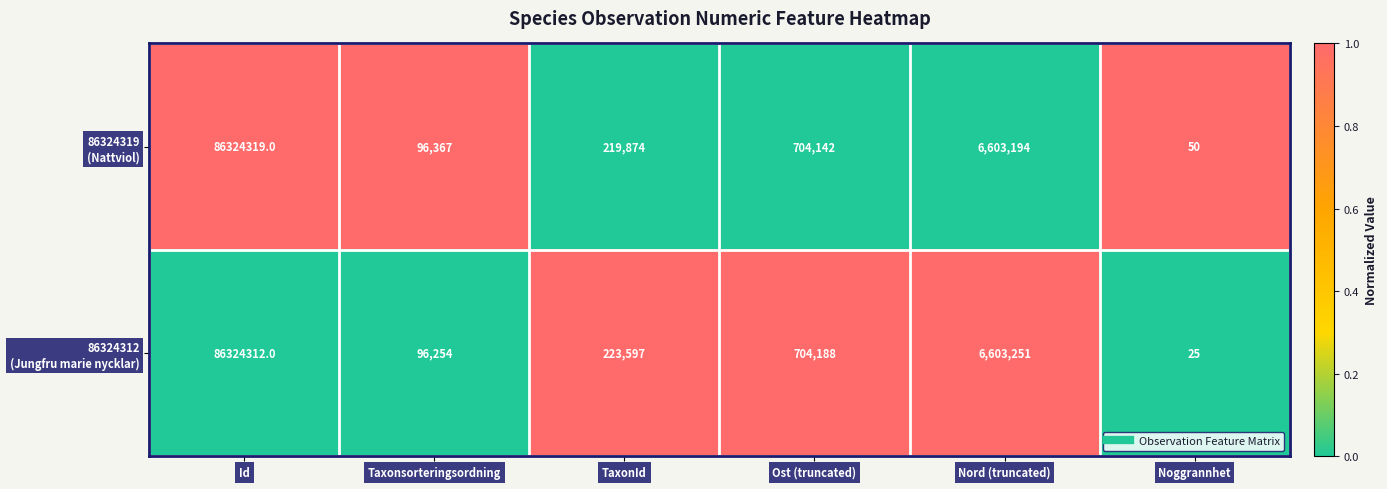

What is the total value across all series at Nord (truncated)?

13206445